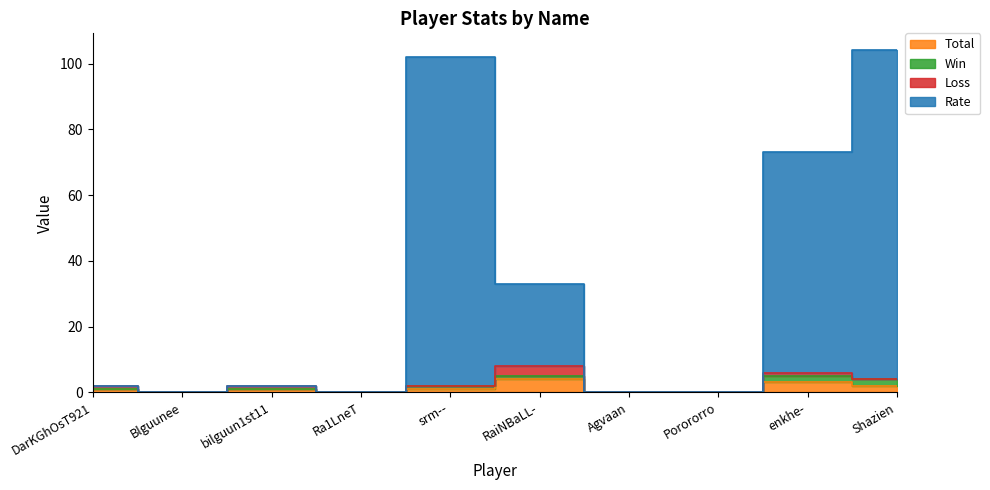

True or false: Total and Rate intersect in this chart.

False